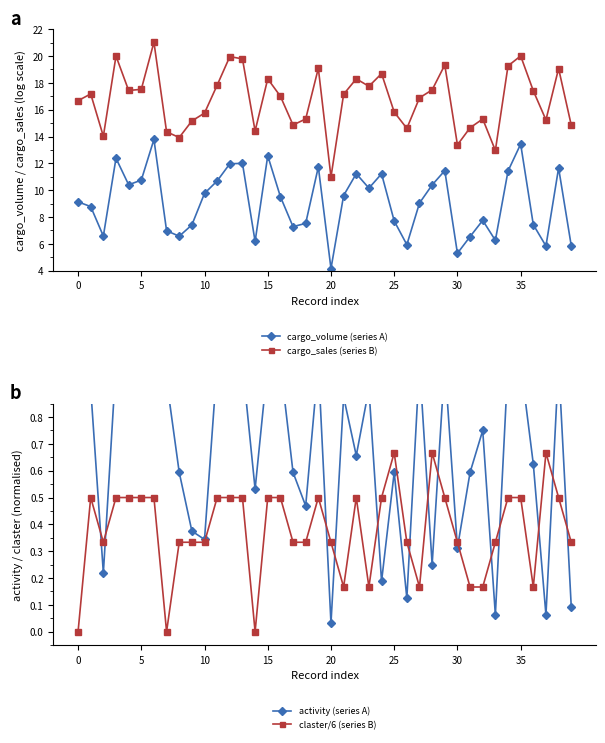

What is the sum of all cargo_volume (series A) values?

364.4